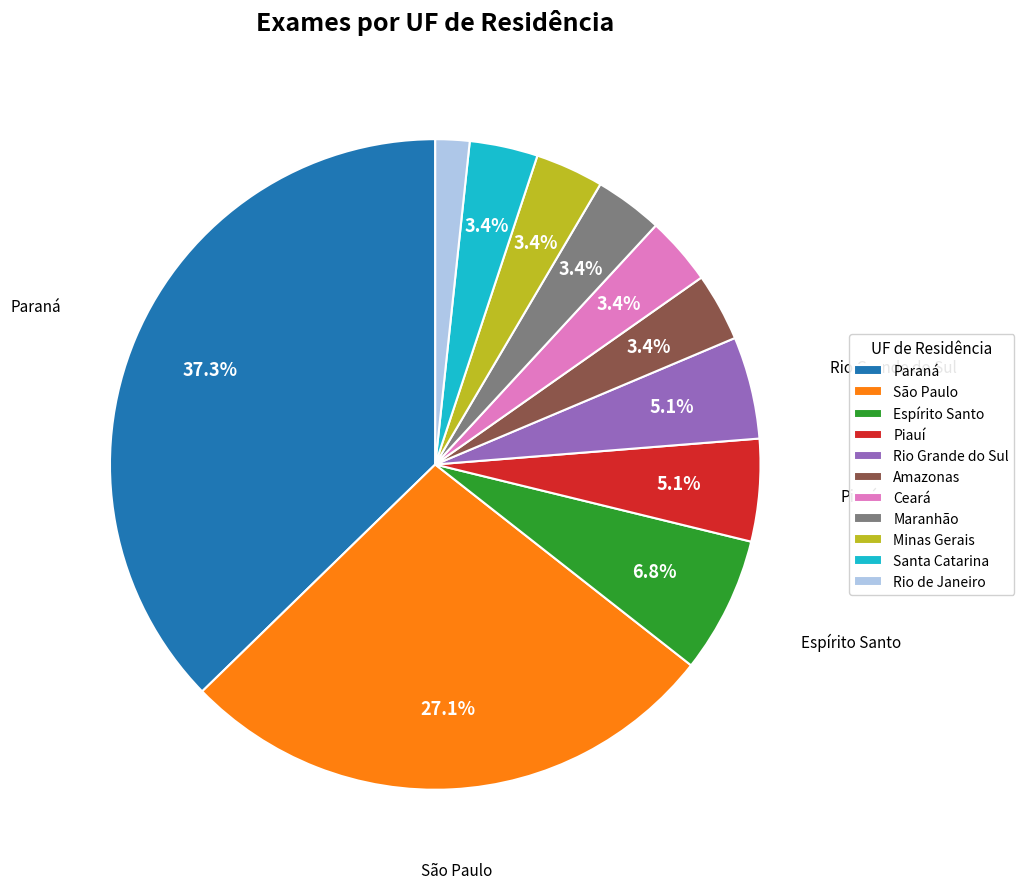

True or false: Rio Grande do Sul accounts for 5% of the total.

True